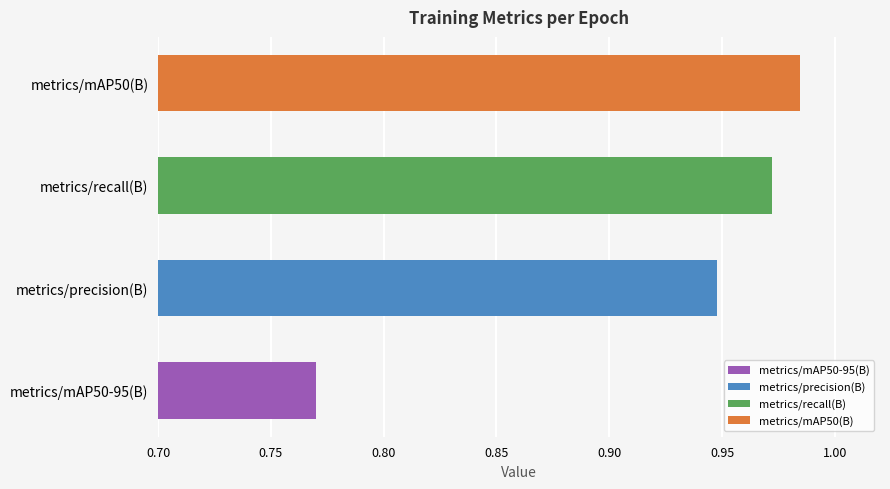

What is the value of the metrics/recall(B) bar at the 13th from the left?

1.0